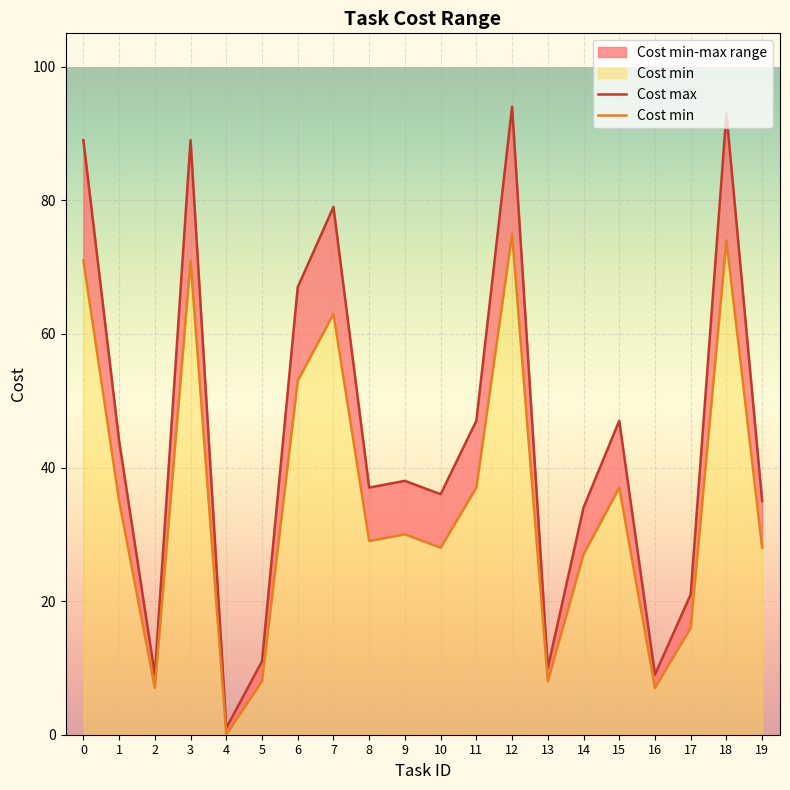

How many series are shown in this chart?

2